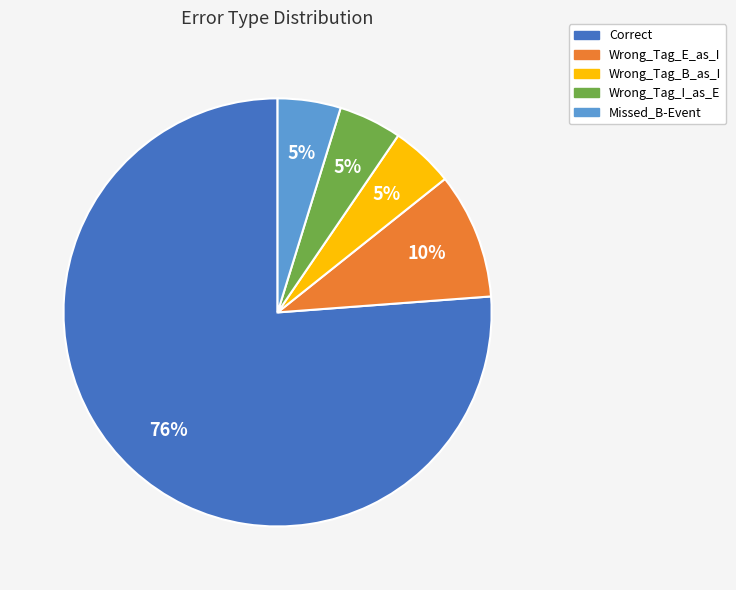

The Wrong_Tag_I_as_E slice represents 5% of the pie. True or false?

True